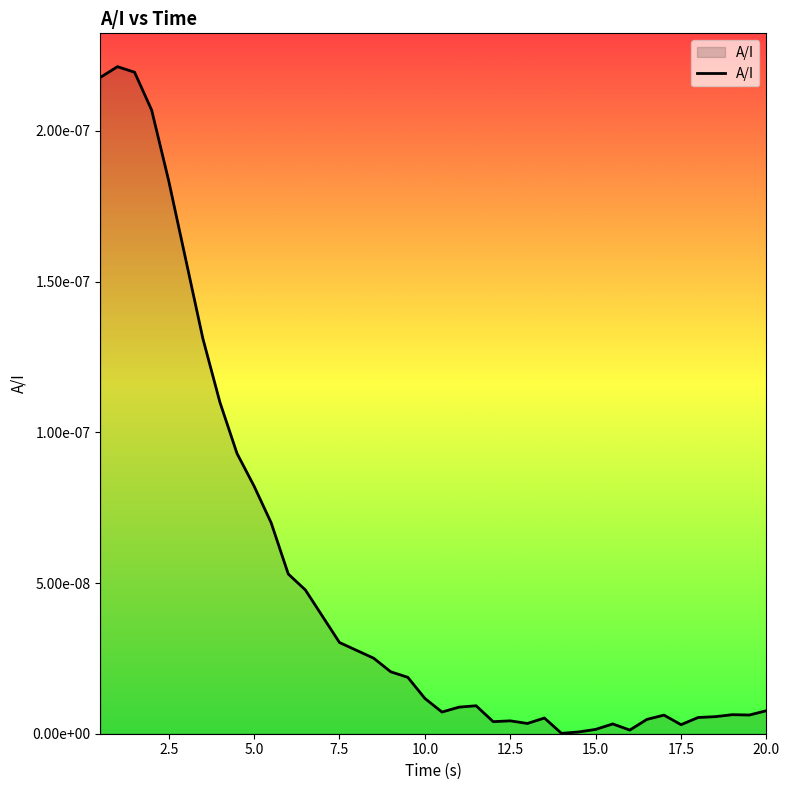

Is this an area chart (filled region under the line)?

Yes